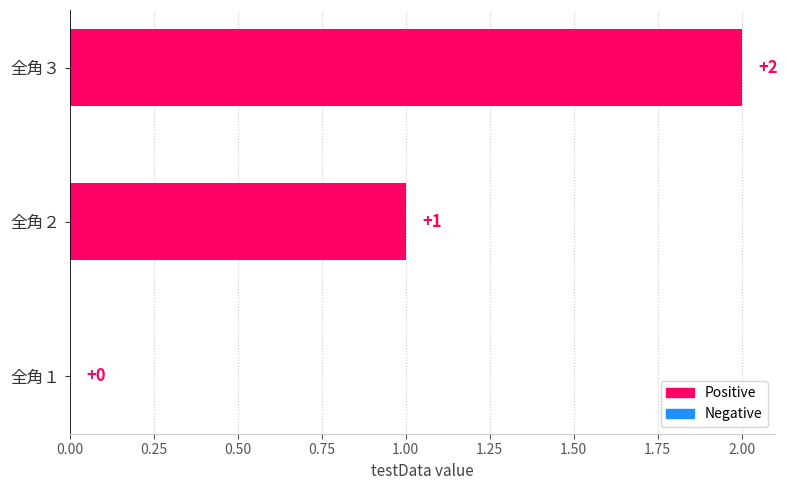

At which label is the value closest to 1?

全角２